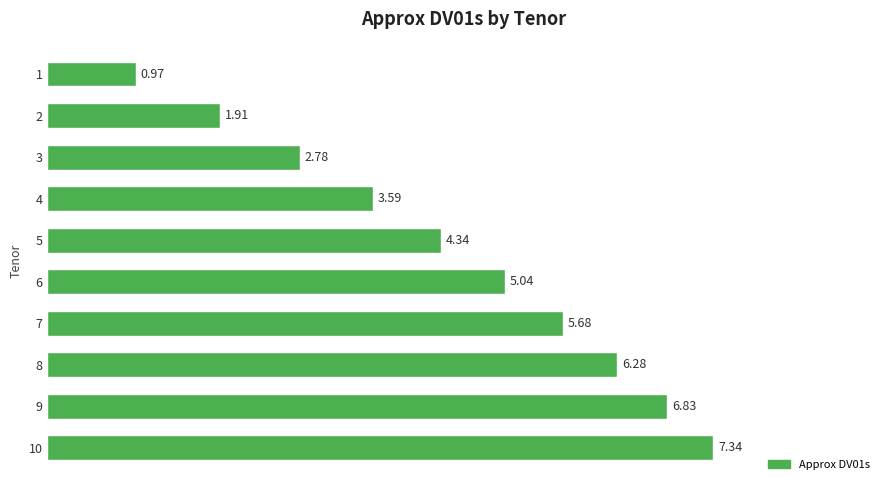

What is the difference between the maximum and minimum values?

6.4